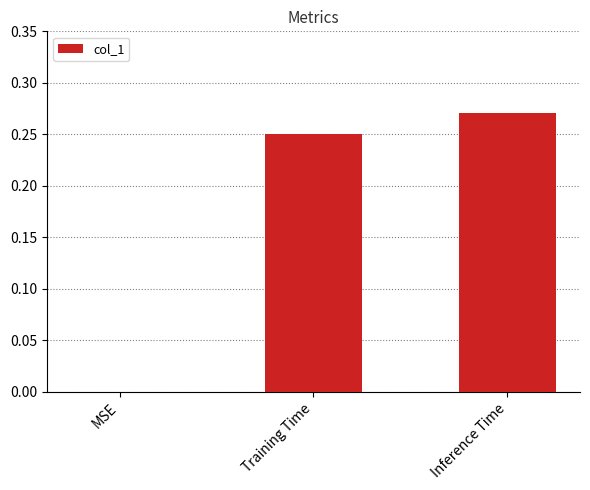

At which category does the chart reach its peak across all series?

Inference Time